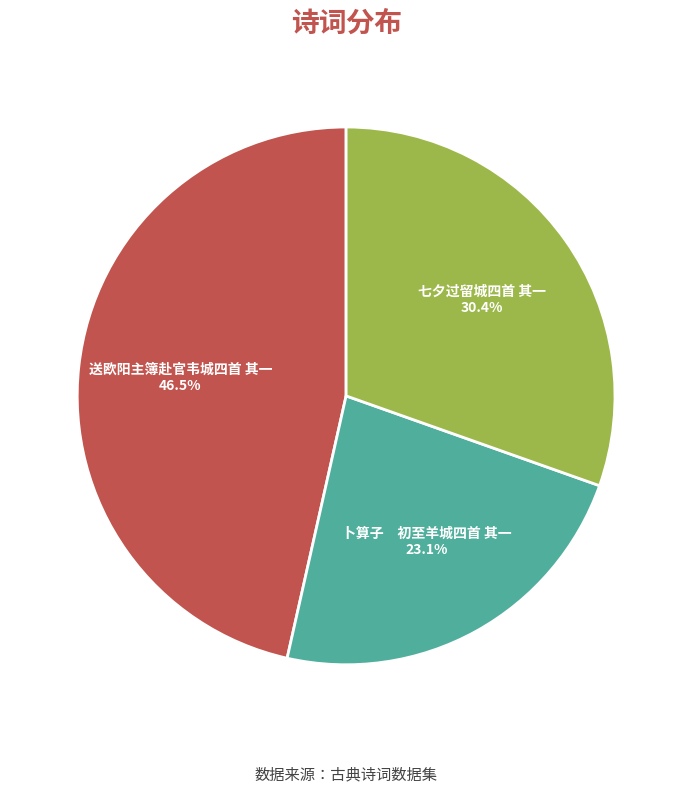

Is it true that 七夕过留城四首 其一 is 30% of the pie?

True